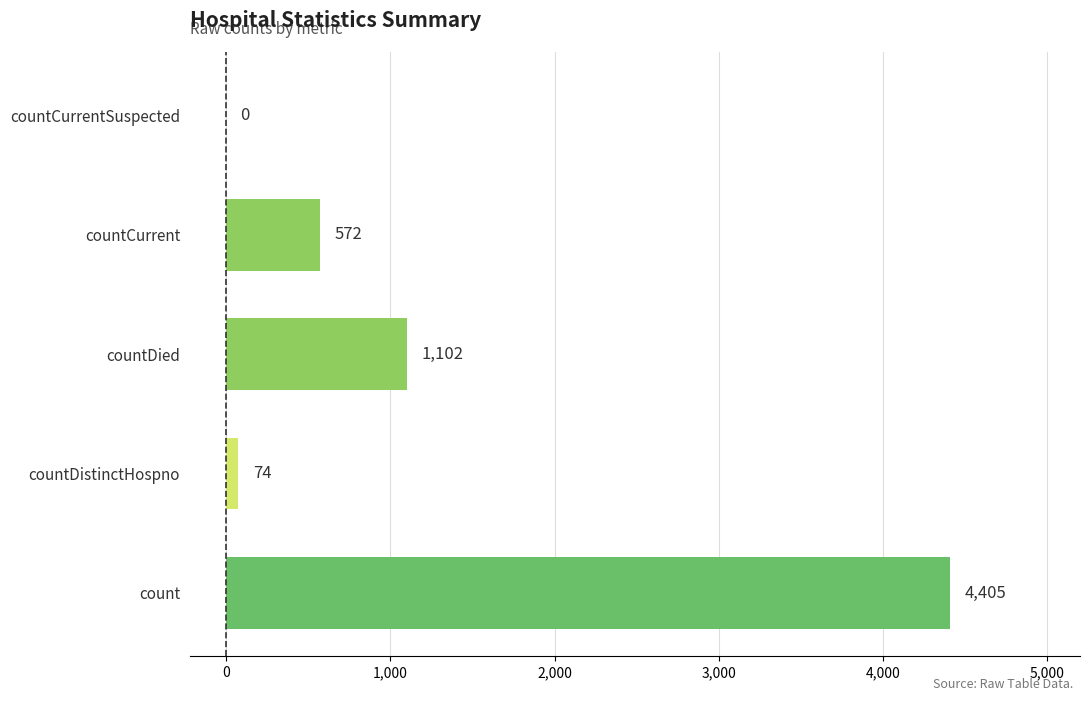

The chart shows a value of 74 at countDistinctHospno. True or false?

True